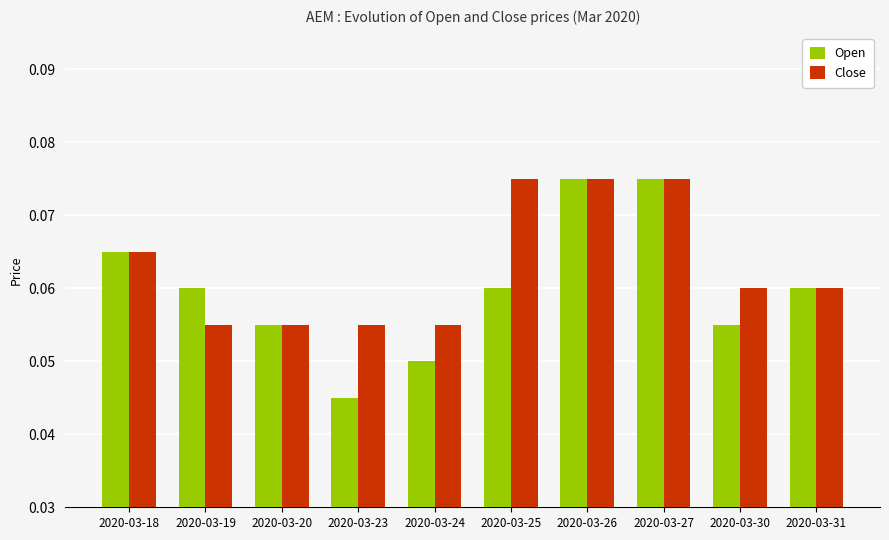

Which series has the widest spread of values?

Open